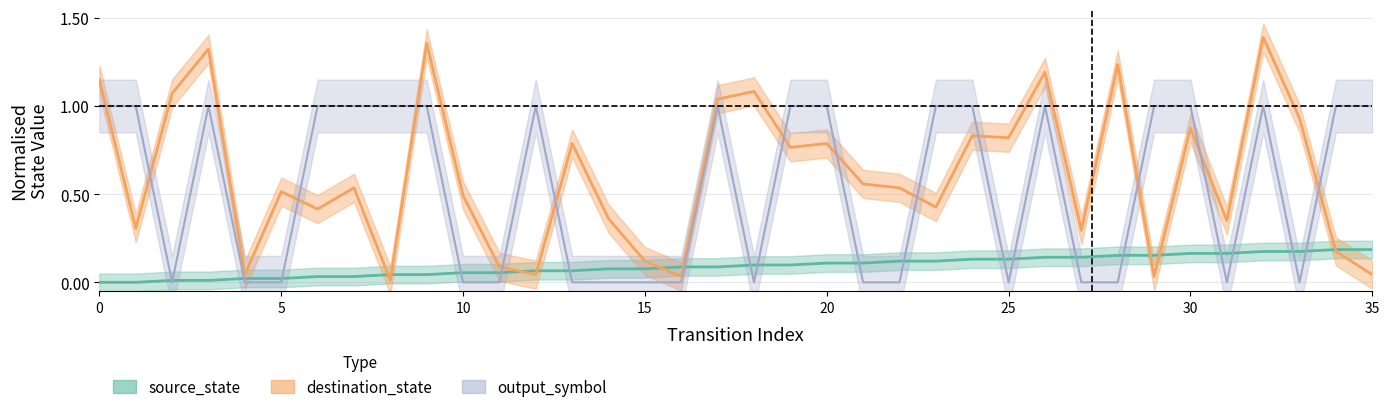

Rank the categories by destination_state value from lowest to highest.

8, 16, 29, 4, 12, 35, 11, 15, 34, 27, 1, 31, 14, 6, 23, 10, 5, 7, 22, 21, 19, 13, 20, 25, 24, 30, 33, 17, 2, 18, 0, 26, 28, 3, 9, 32